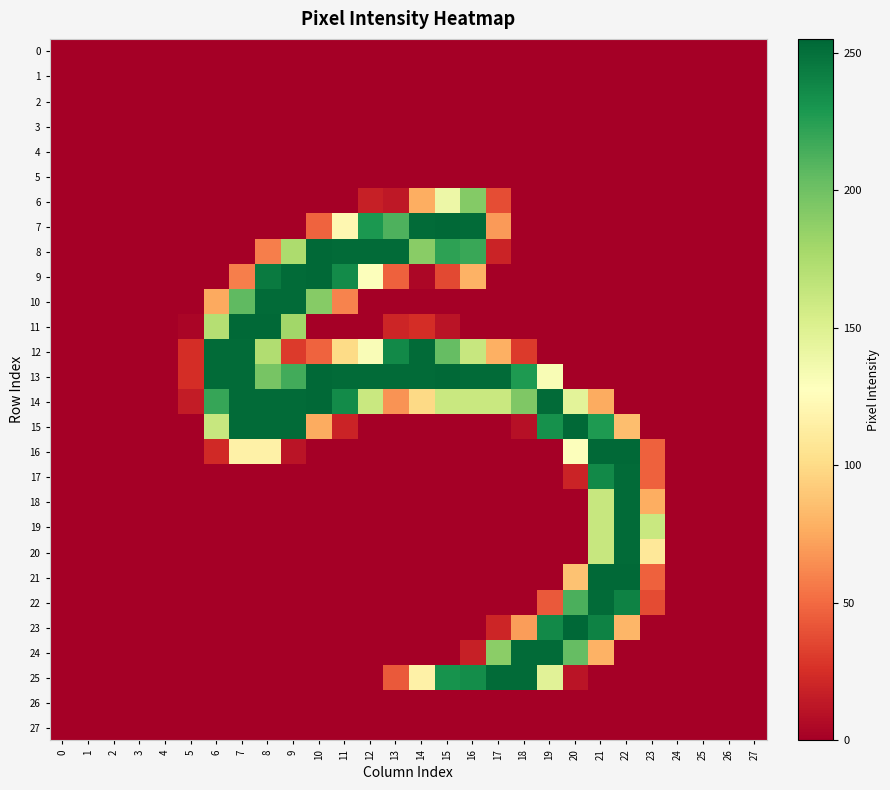

At 2, list the series in order from smallest to largest.

0, 1, 2, 3, 4, 5, 6, 7, 8, 9, 10, 11, 12, 13, 14, 15, 16, 17, 18, 19, 20, 21, 22, 23, 24, 25, 26, 27